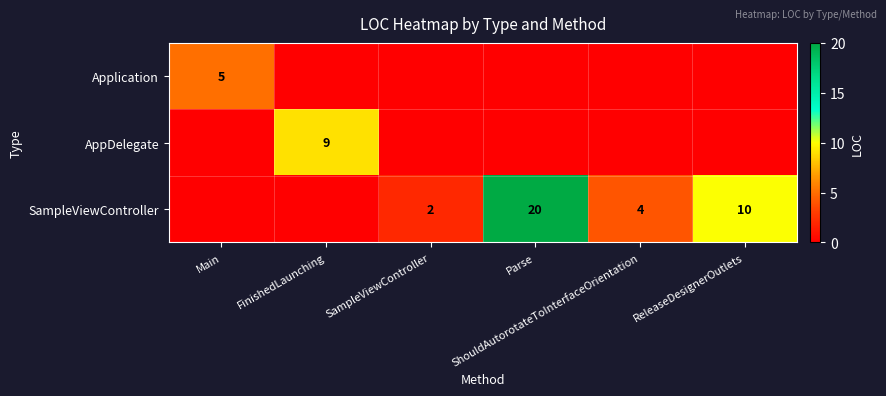

What is the greatest value displayed?

20